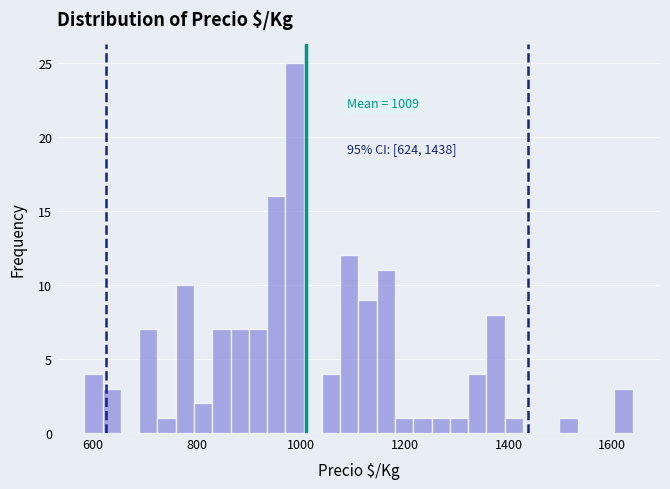

Around what value on the x-axis is the tallest bar? Give the approximate position of its centre, as read against the axis.

980